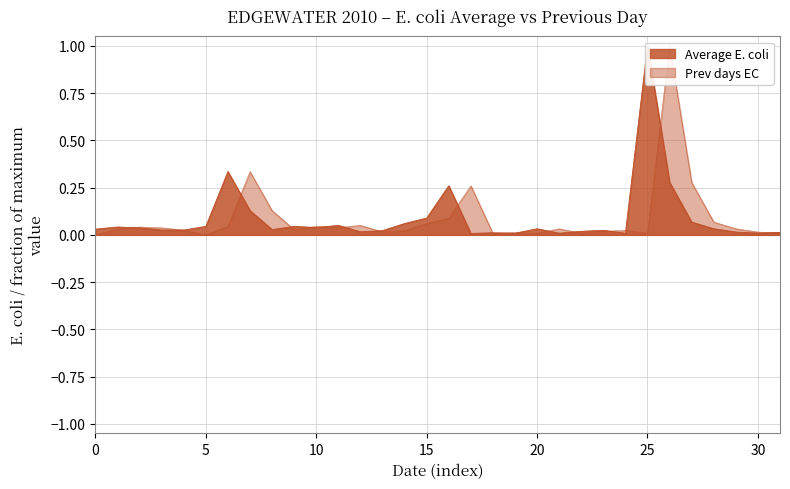

The Average E. coli series shows 0.0 at 2010-05-31. True or false?

True